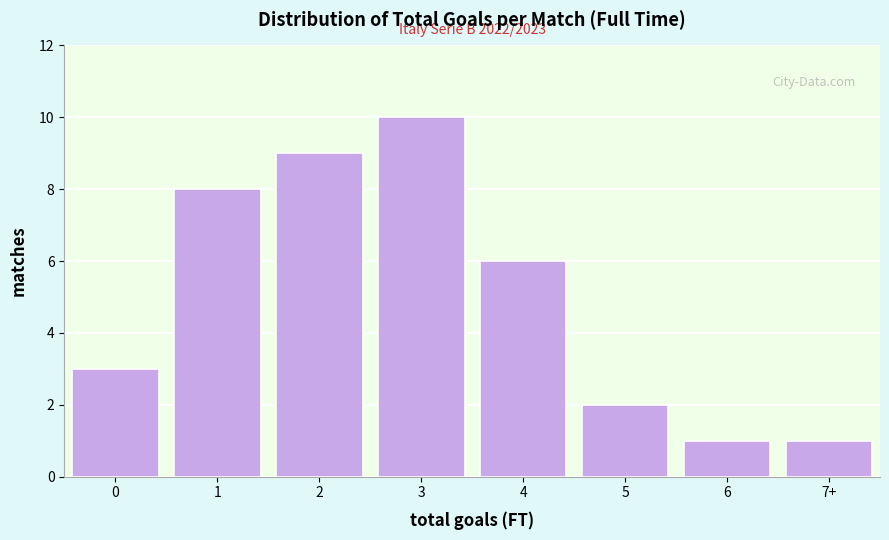

Reading left to right, extract all data points from this chart.

0=3	1=8	2=9	3=10	4=6	5=2	6=1	7+=1